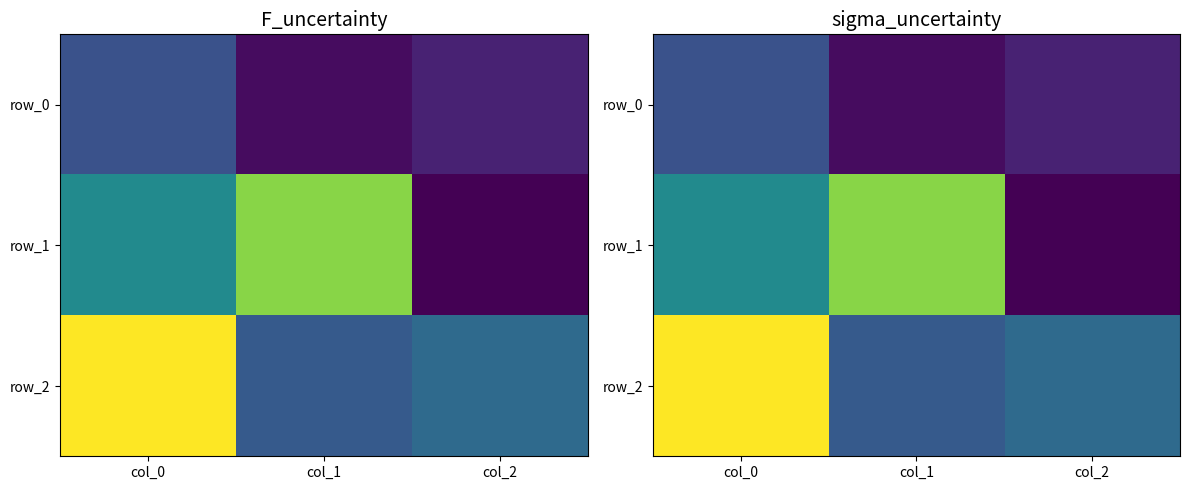

At which label does row_1 reach its peak?

col_1